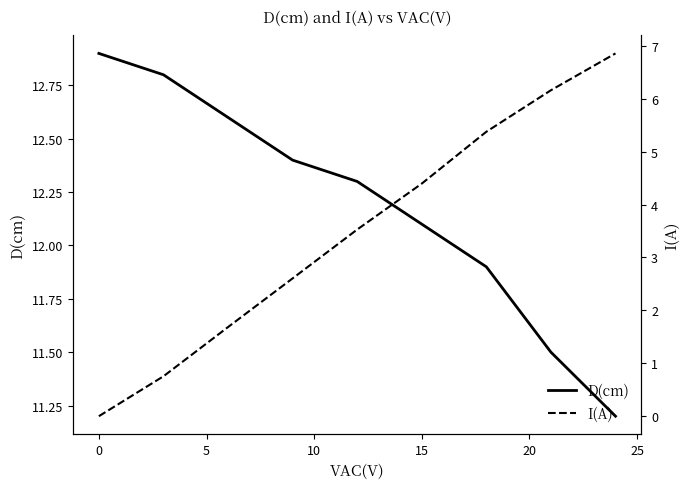

True or false: D(cm) and I(A) cross at least once.

False